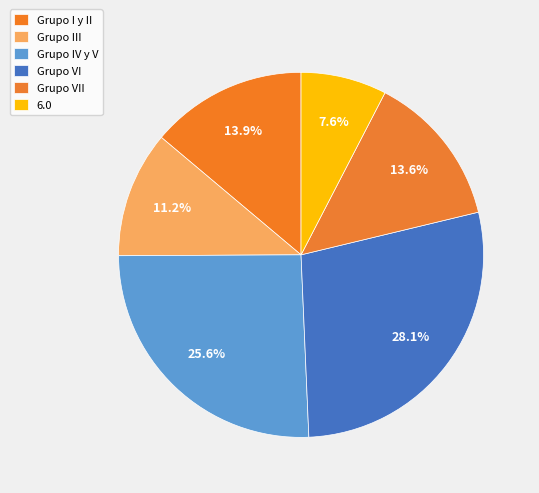

Is there a majority slice in this chart?

No